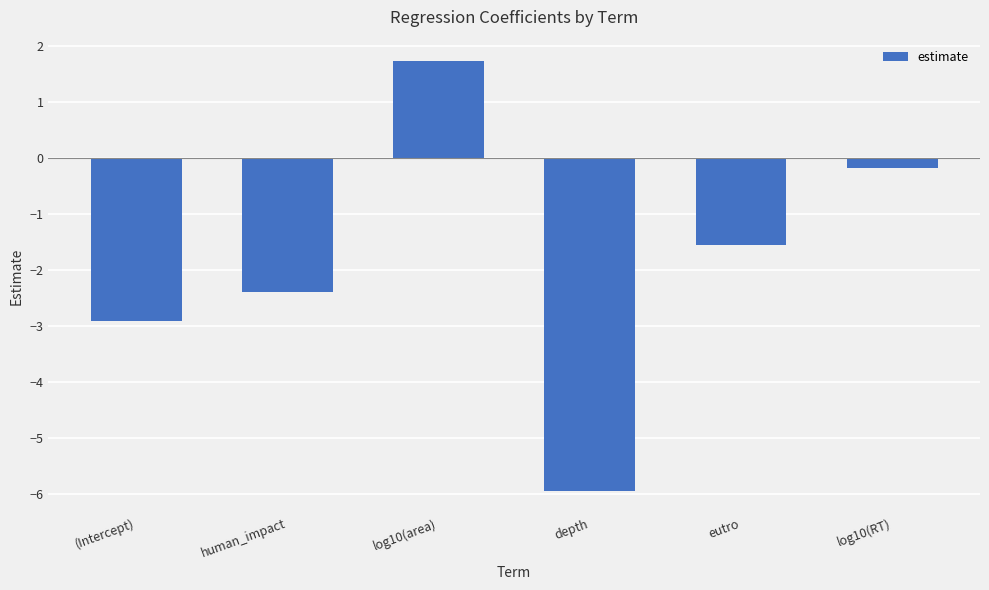

What is the label of the 3rd bar from the left?

log10(area)